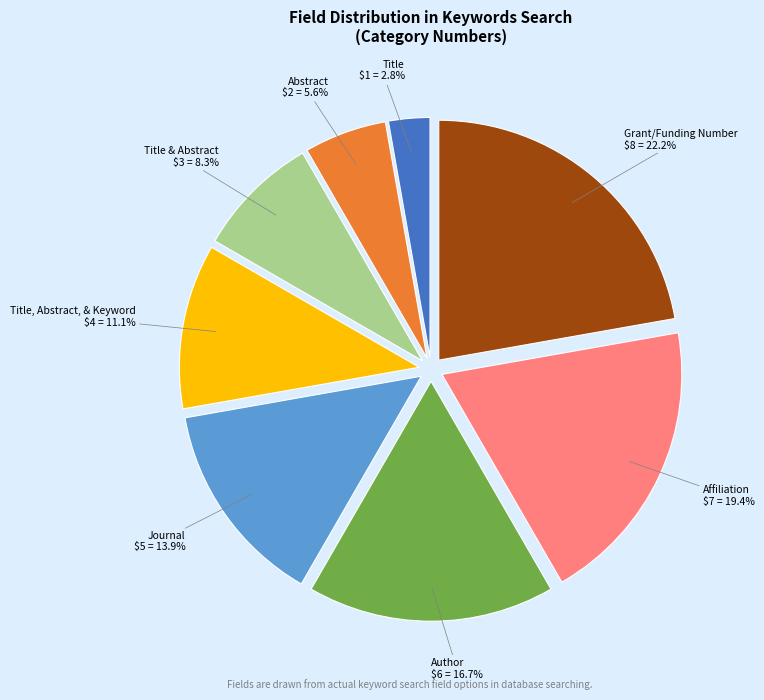

How many slices are in this pie chart?

8